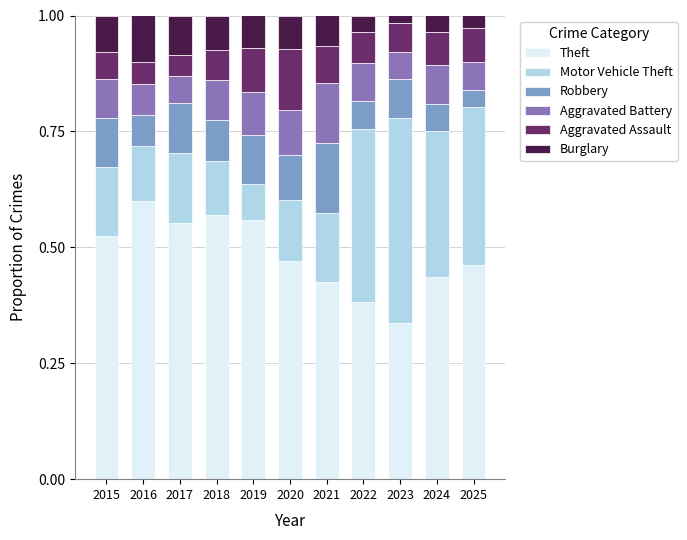

At which label does Theft reach its peak?

2016